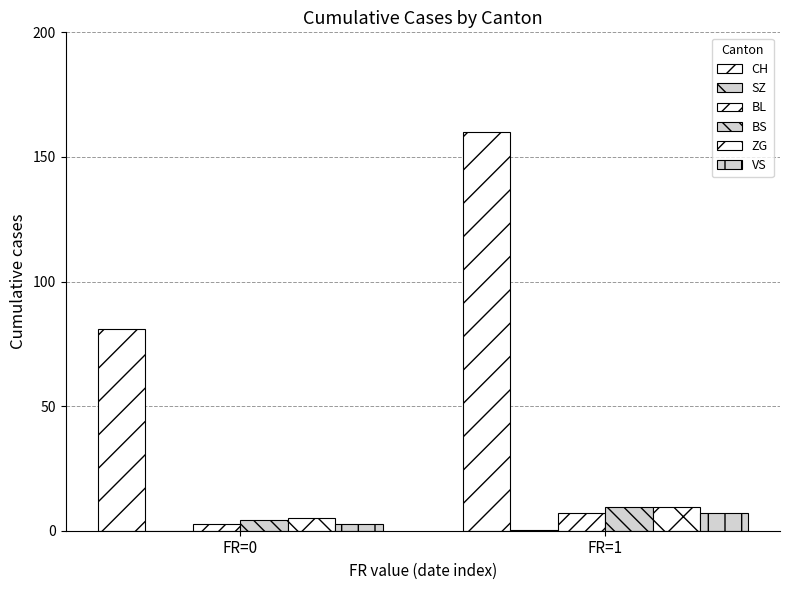

Which category has the highest value across all series?

FR=1